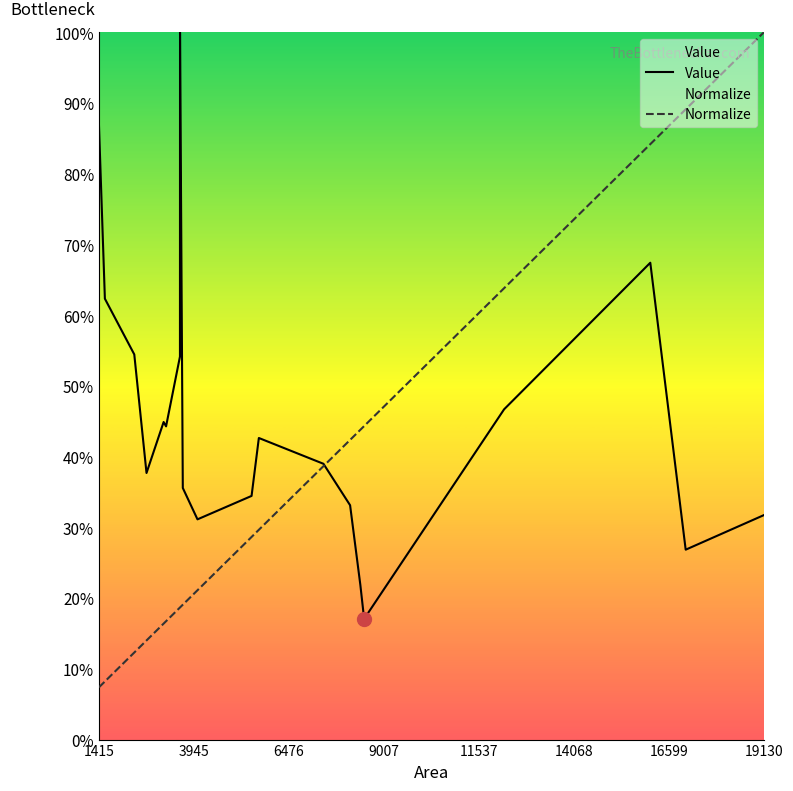

What are all the series names shown in the legend?

Value, Normalize